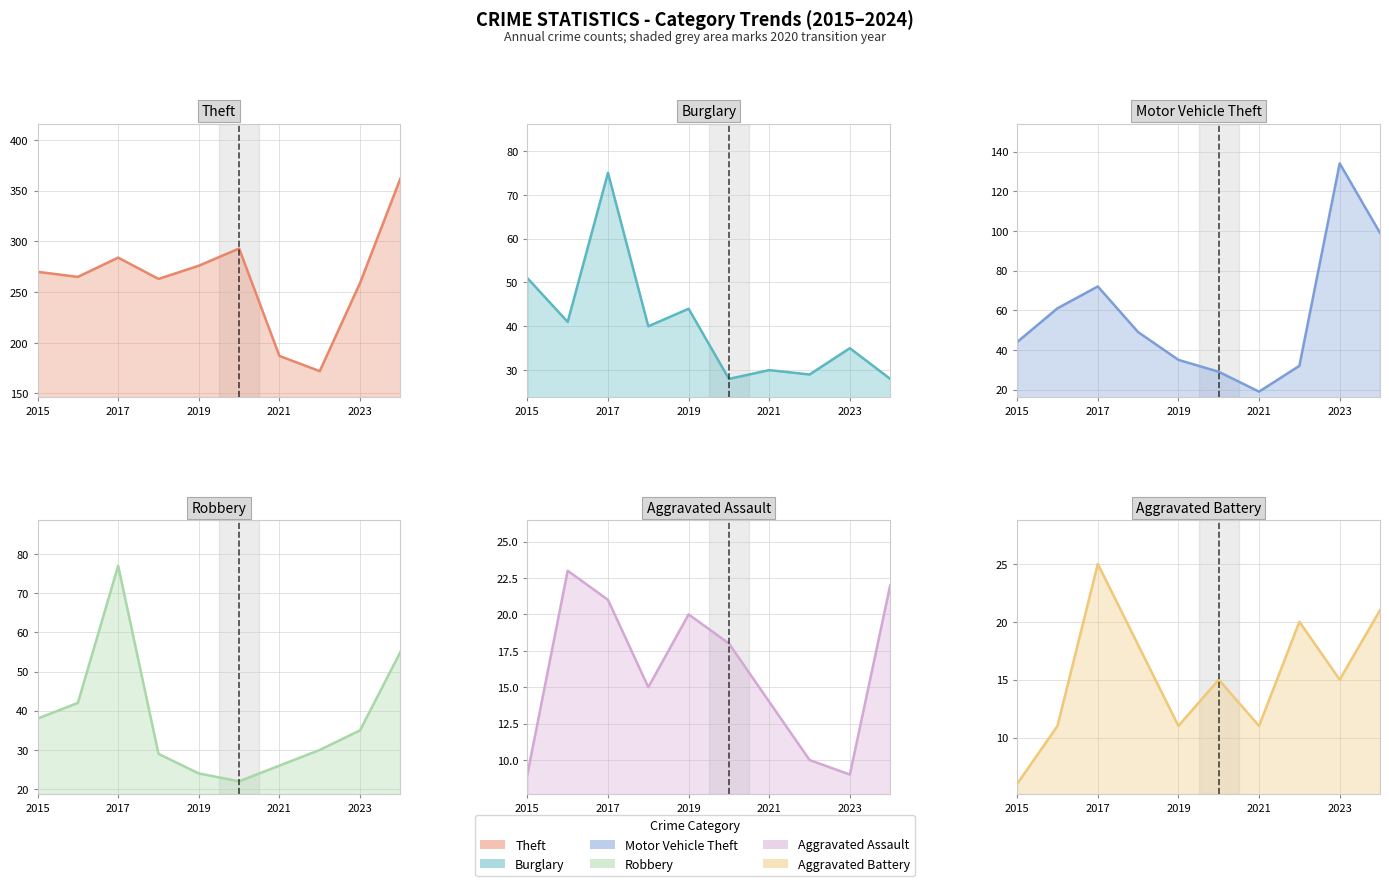

What is the maximum value for Aggravated Assault?

23